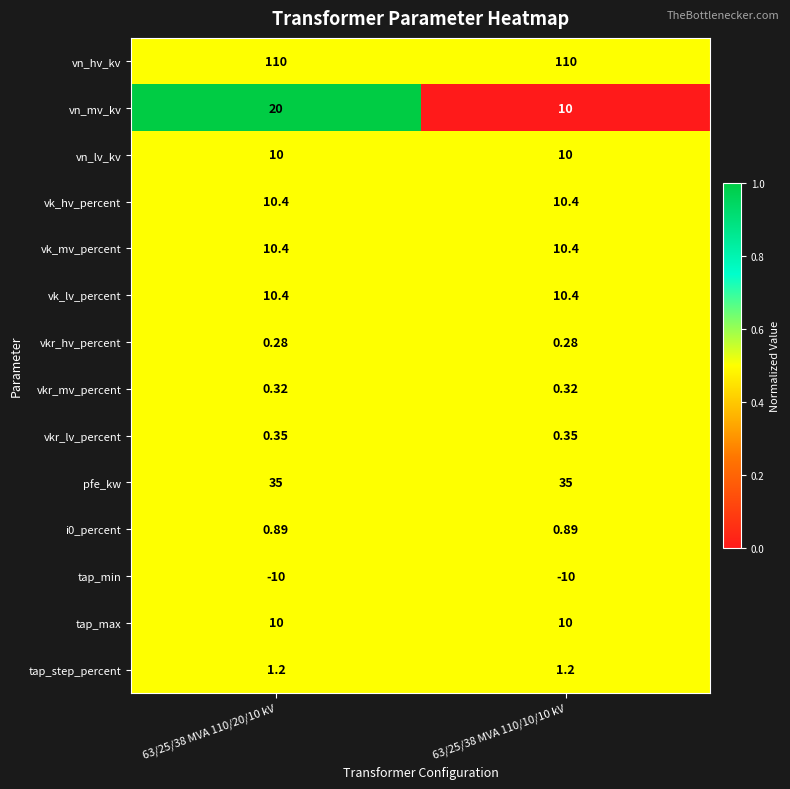

Is the value of pfe_kw at 63/25/38 MVA 110/10/10 kV greater than the value of vkr_hv_percent at 63/25/38 MVA 110/10/10 kV?

Yes